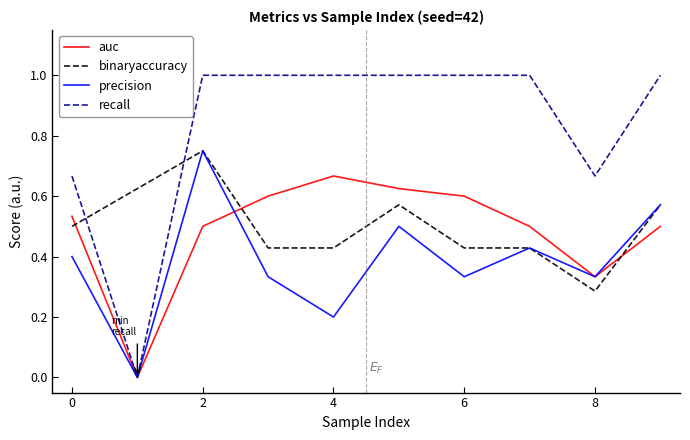

True or false: auc and binaryaccuracy intersect in this chart.

True